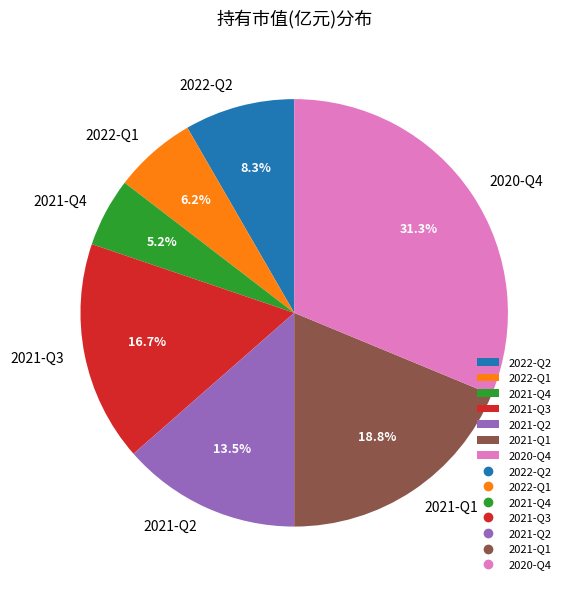

To the nearest percent, what percentage of the pie is 2022-Q1?

6%